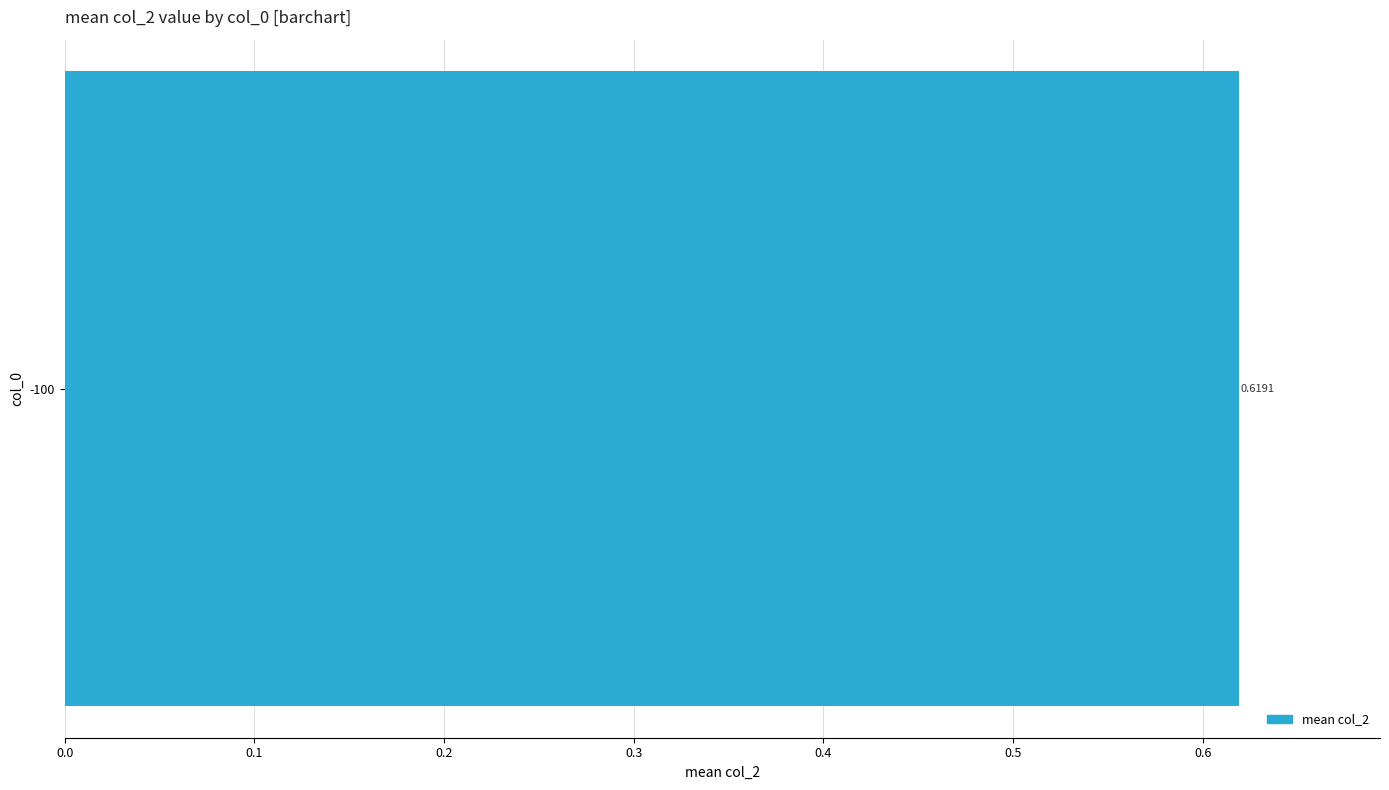

What is the value of the 20th bar from the left?

0.6